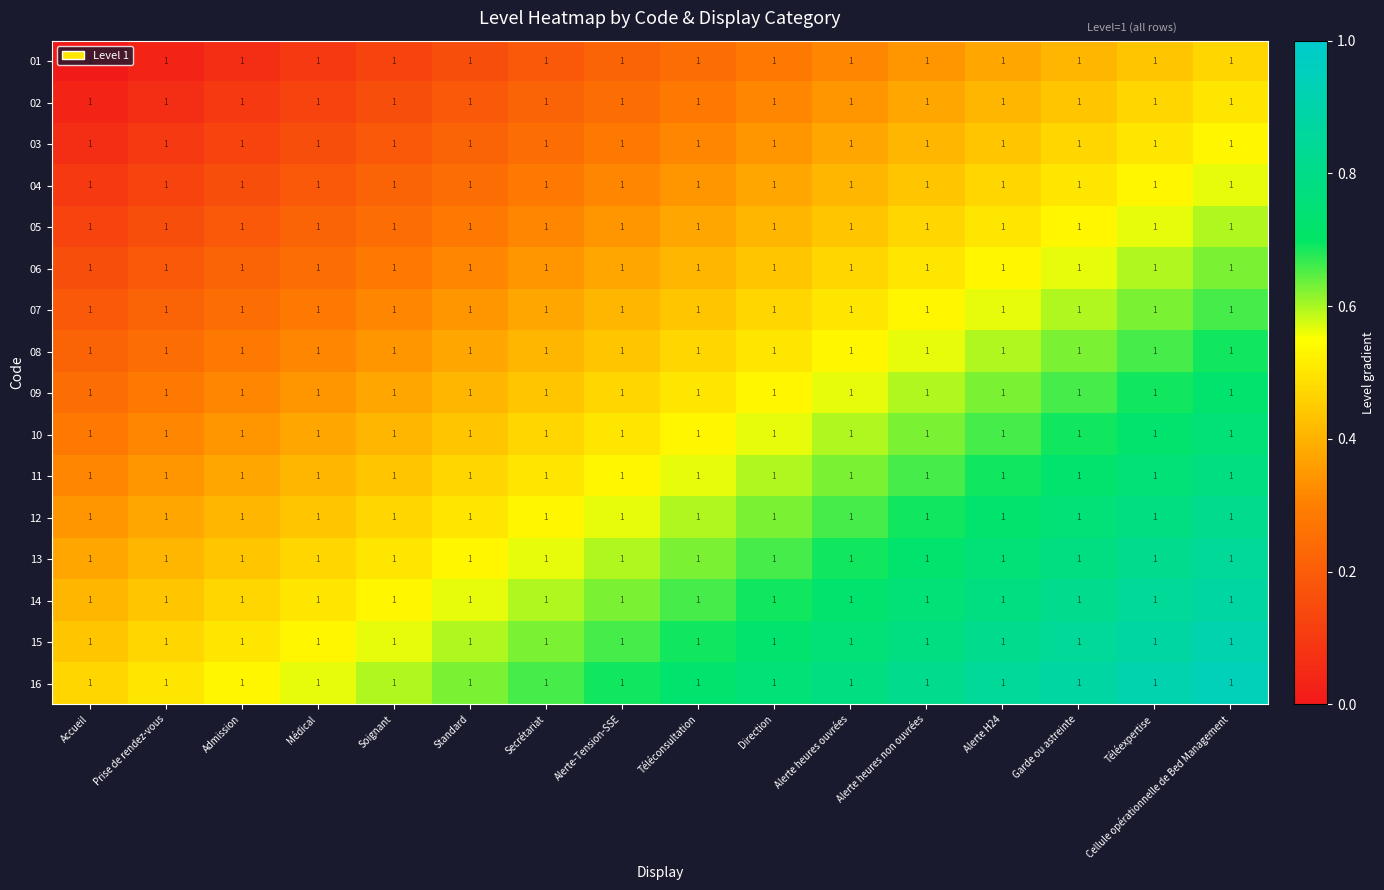

Rank the series at Alerte-Tension-SSE from highest to lowest value.

16, 15, 14, 13, 12, 11, 10, 09, 08, 07, 06, 05, 04, 03, 02, 01